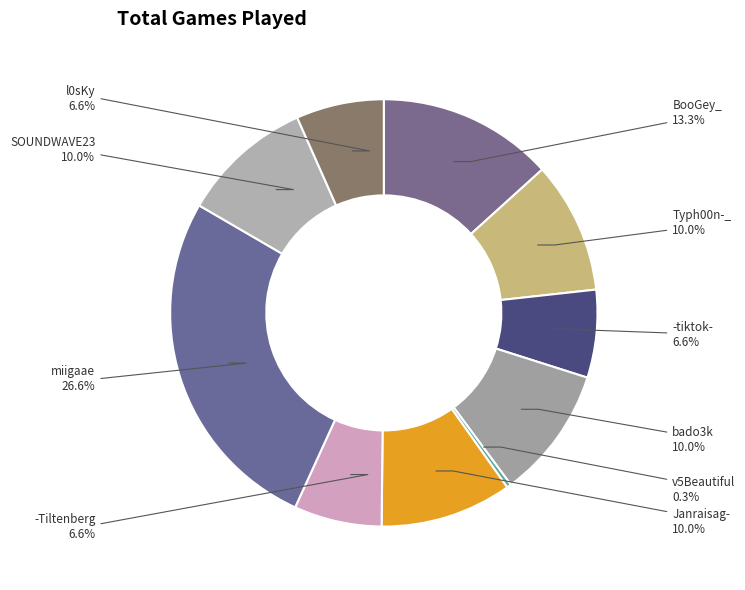

How many segments does this pie chart have?

10